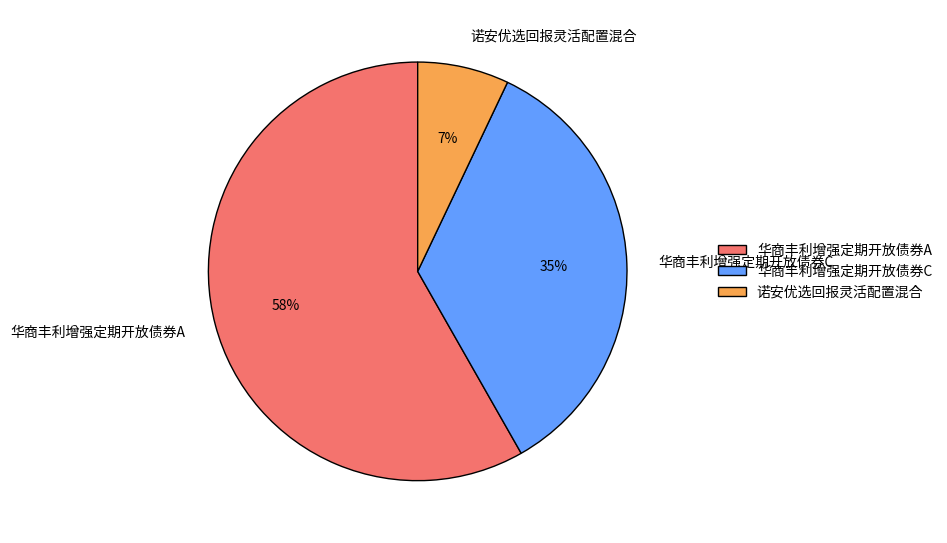

To the nearest percent, what percentage of the pie is 华商丰利增强定期开放债券C?

35%